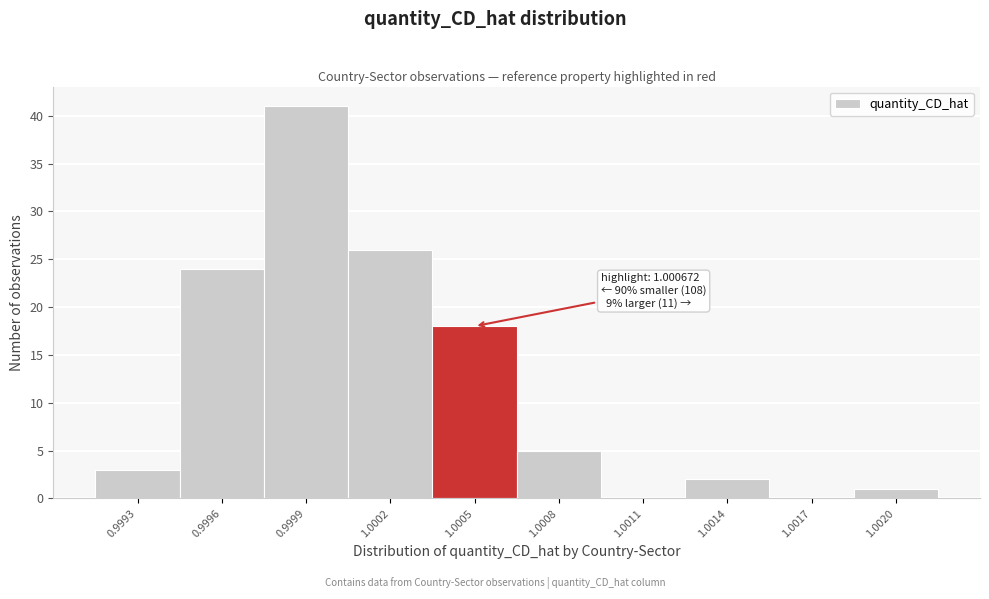

Reading right to left, transcribe all the data shown in this chart.

1.0020=1	1.0017=0	1.0014=2	1.0011=0	1.0008=5	1.0005=18	1.0002=26	0.9999=41	0.9996=24	0.9993=3